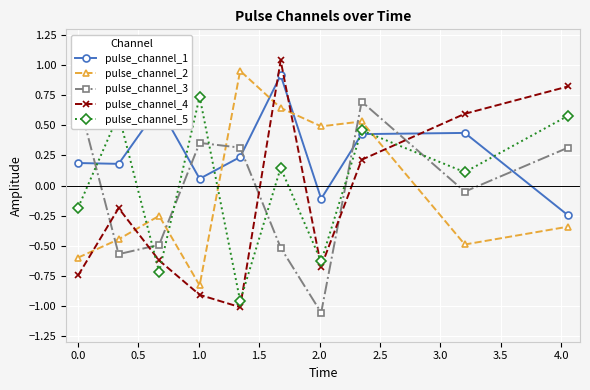

How many positive values does the pulse_channel_1 series have?

8